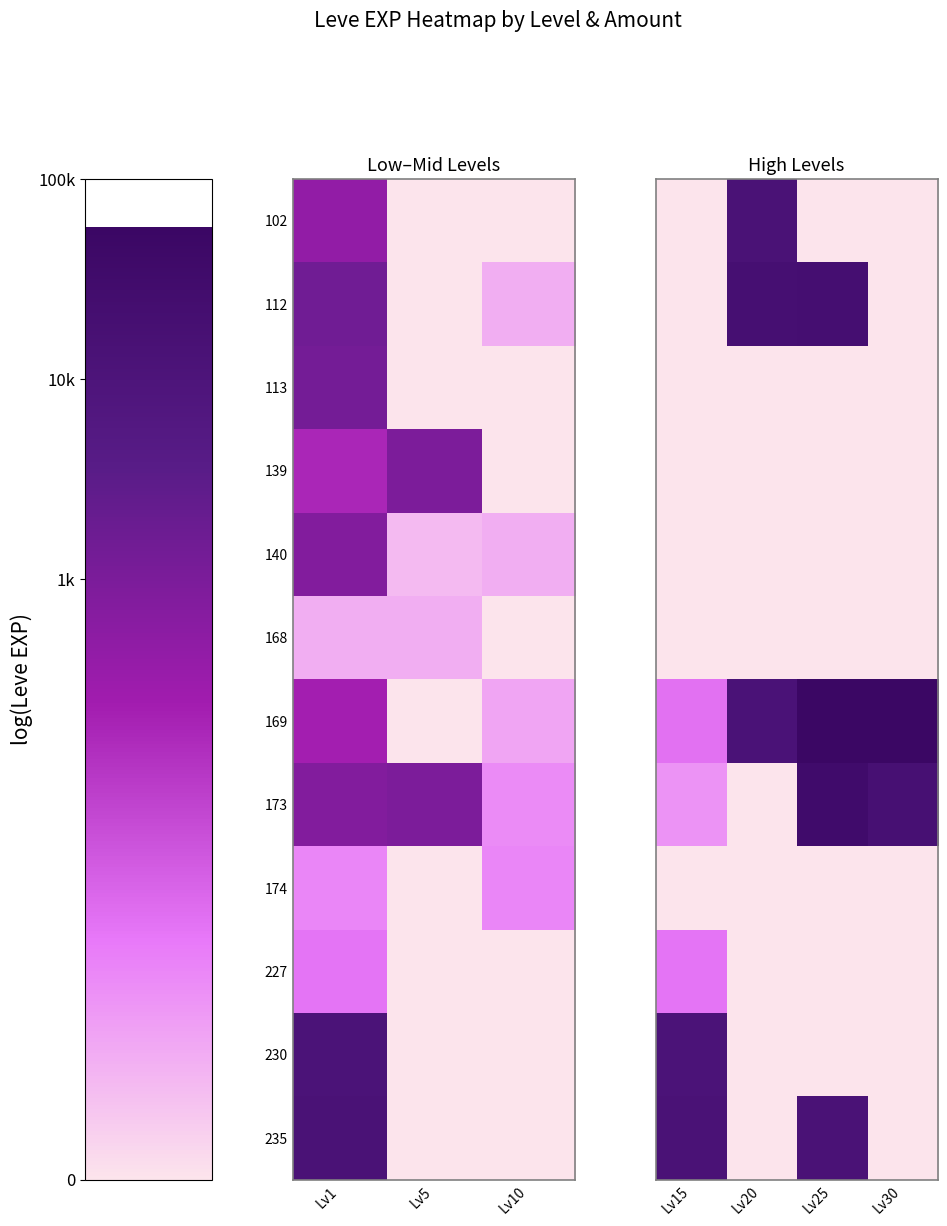

How many categories are shown in the chart?

4